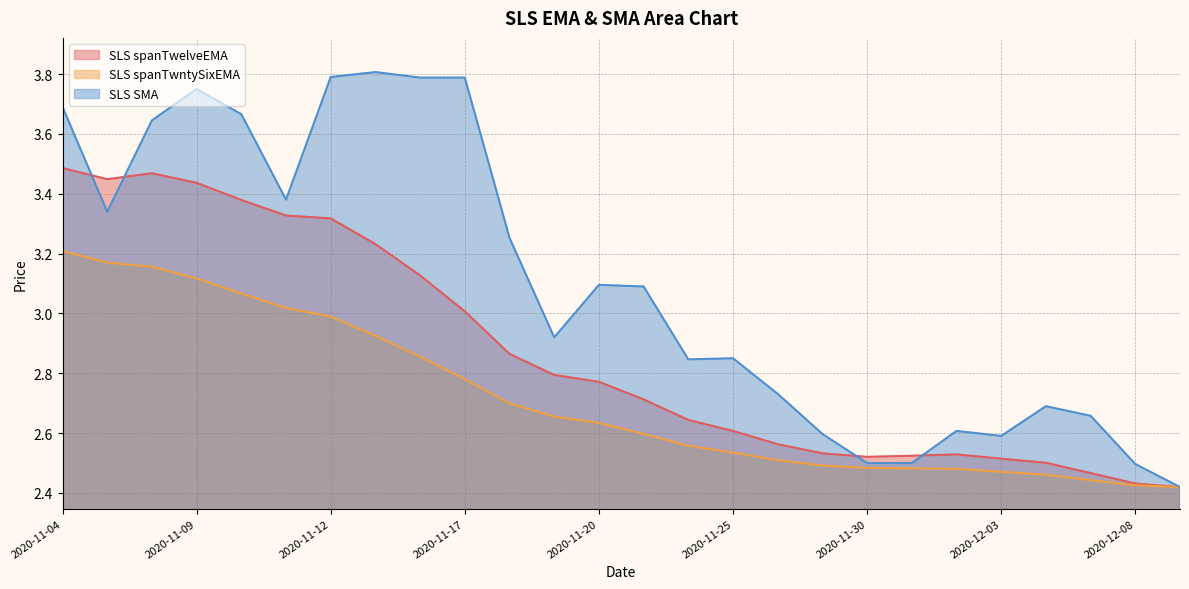

How many data points in SLS SMA are above 3?

13